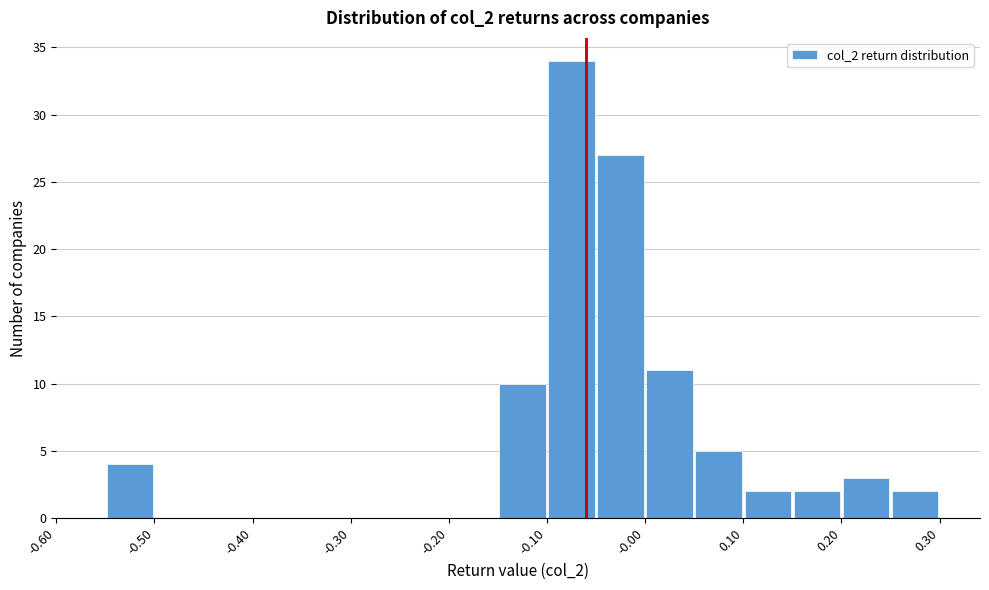

How tall is the bar that spans 0.10 to 0.15 on the x-axis? The values are not printed on the chart, so give them approximately, as read against the axis.

2